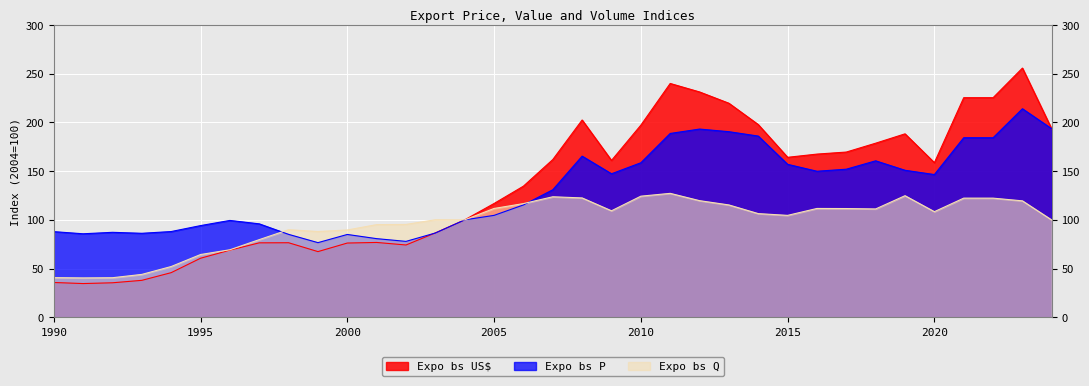

Reading left to right, what are all the values shown in this chart?

Expo bs US$: 35.7	34.6	35.4	37.9	45.8	60.6	68.9	76.4	76.5	67.4	76.2	76.8	74.2	86.6	100.0	116.8	134.6	161.9	202.5	161.0	197.2	240.0	231.3	219.7	197.8	164.2	167.5	169.6	178.7	188.3	158.7	225.4	225.4	255.8	193.2
Expo bs P: 87.9	85.7	87.2	86.2	88.0	94.1	99.4	95.9	85.1	76.6	85.0	80.7	77.9	86.5	100.0	104.6	115.3	130.9	165.4	147.3	158.6	188.7	193.2	190.5	186.0	157.0	149.9	152.0	160.6	150.9	146.5	184.3	184.3	214.1	193.5
Expo bs Q: 40.7	40.4	40.6	44.0	52.1	64.4	69.3	79.7	89.9	88.0	89.6	95.1	95.3	100.1	100.0	111.7	116.7	123.7	122.5	109.3	124.3	127.2	119.7	115.3	106.4	104.6	111.7	111.6	111.2	124.8	108.4	122.3	122.3	119.5	99.8